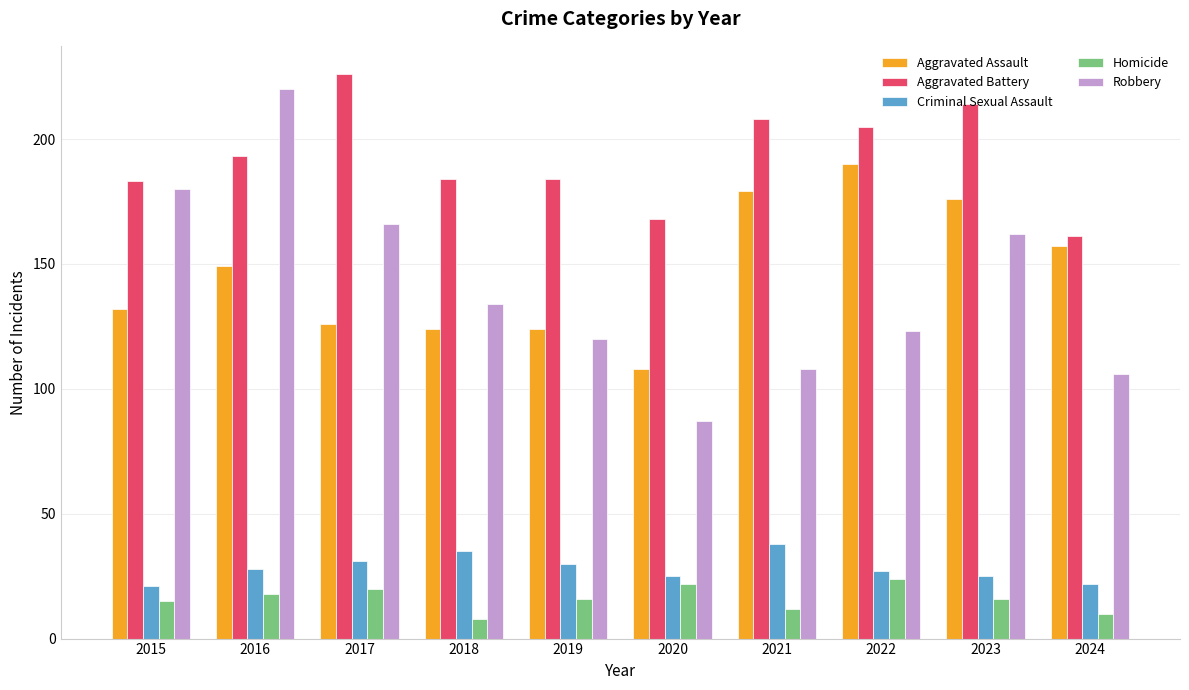

The value of Criminal Sexual Assault at 2016 is 42. True or false?

False